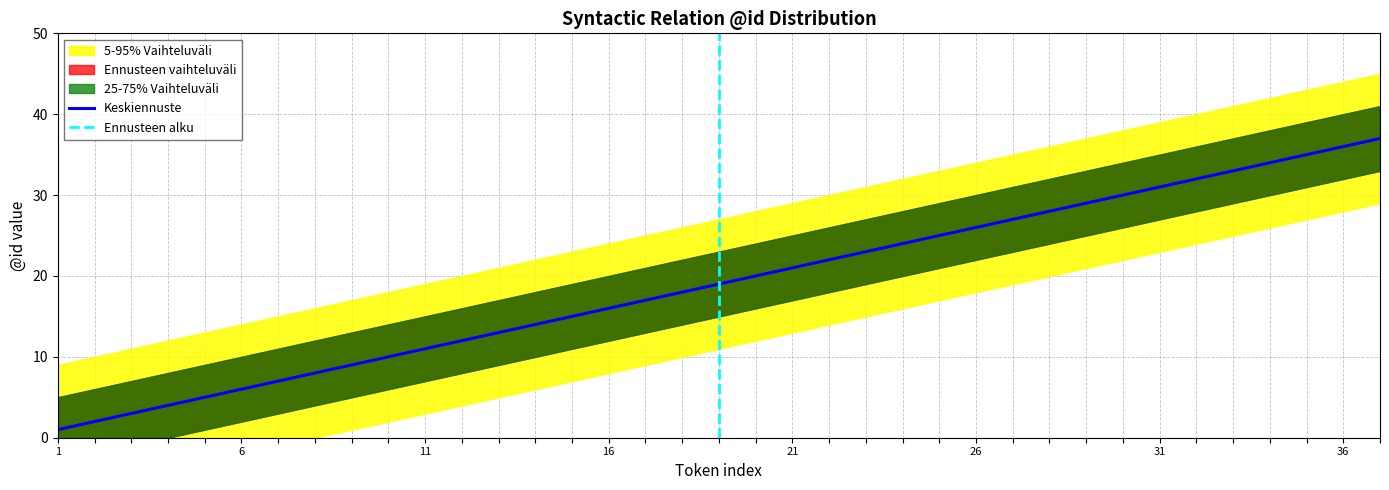

True or false: 25-75% Vaihteluväli upper and 5-95% Vaihteluväli lower cross at least once.

False